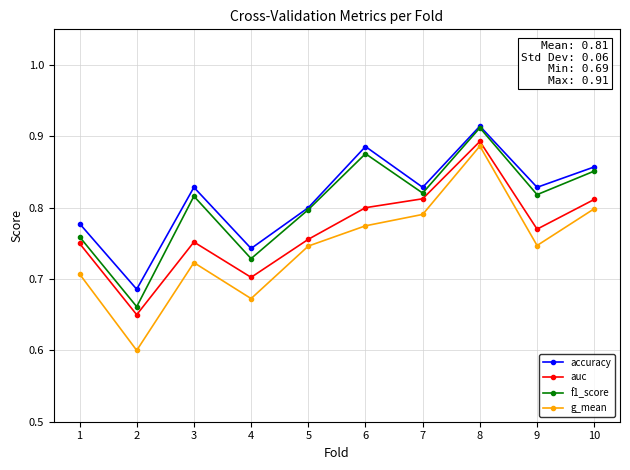

True or false: auc has more than 1 interior local peaks.

True